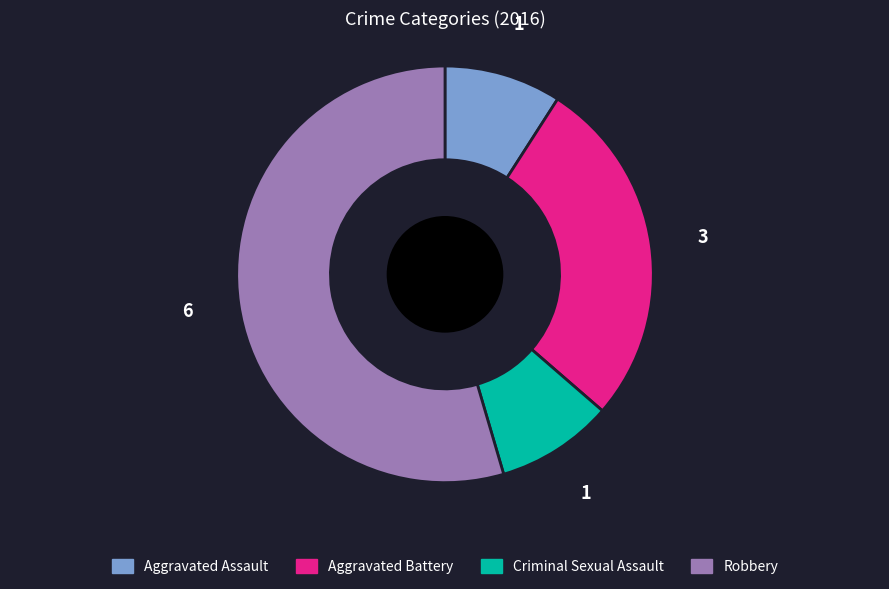

Which slice represents more than half of the pie?

Robbery